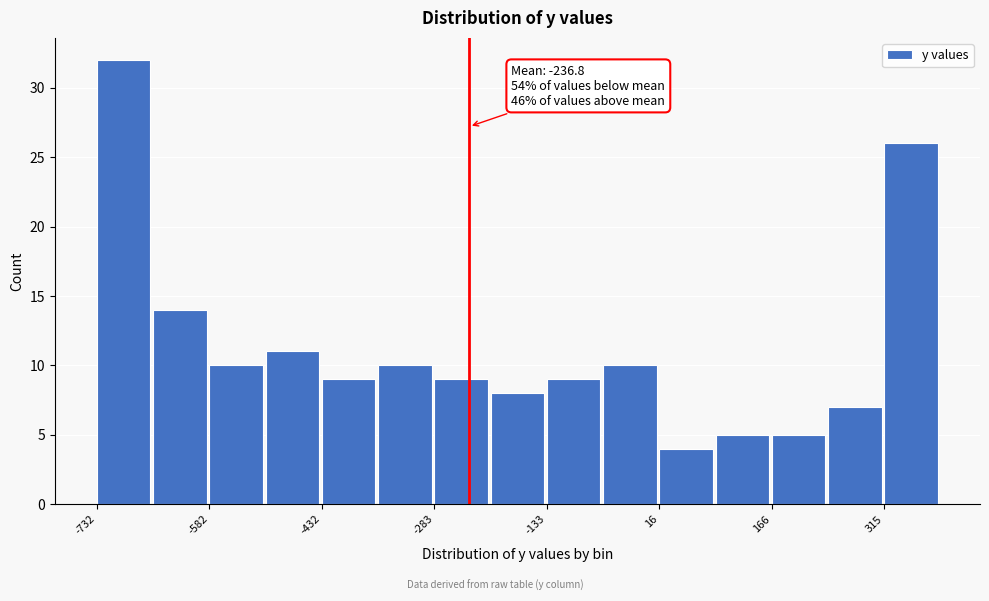

Around what value on the x-axis is the tallest bar? Give the approximate position of its centre, as read against the axis.

-700